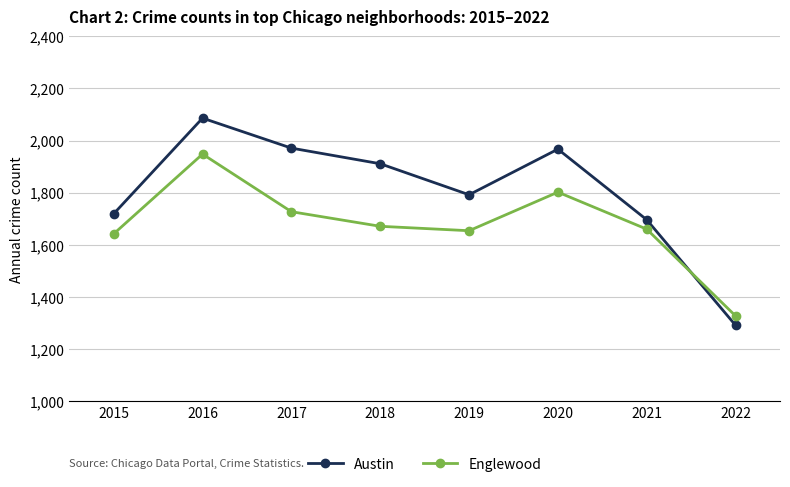

Where does the Austin series first go above 1911?

2016